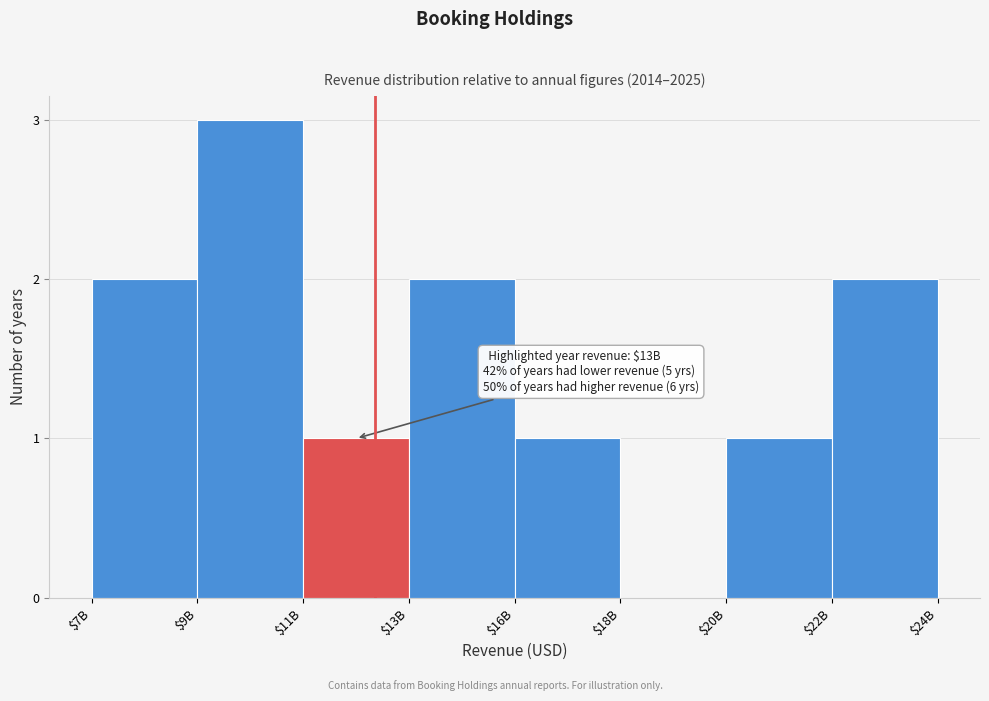

Read the value at $9B.

3